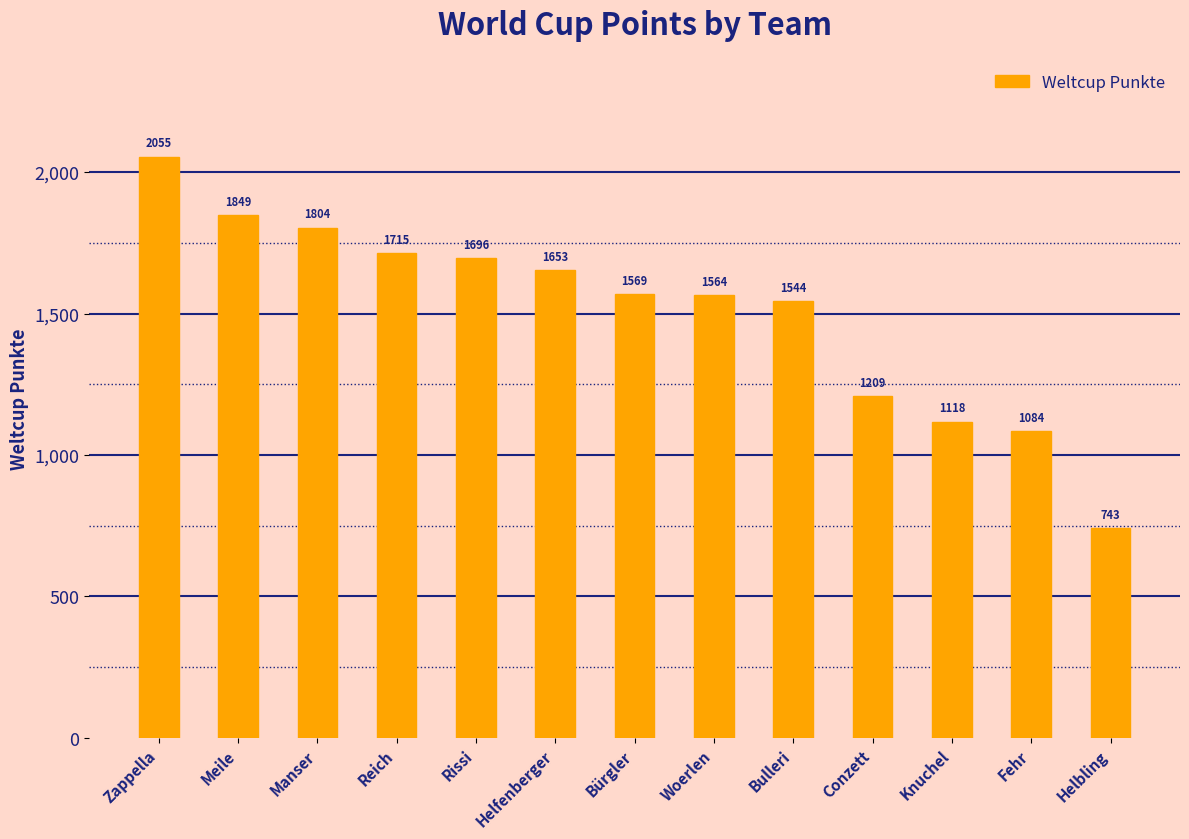

What is the ratio of the value at Meile to the value at Woerlen?

1.2